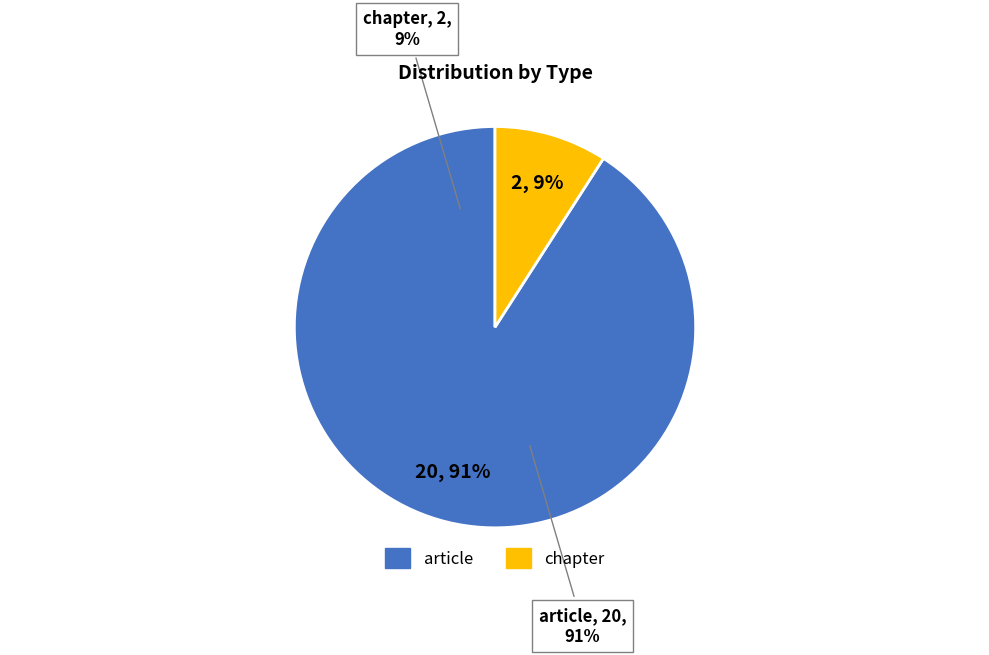

The article slice represents 91% of the pie. True or false?

True